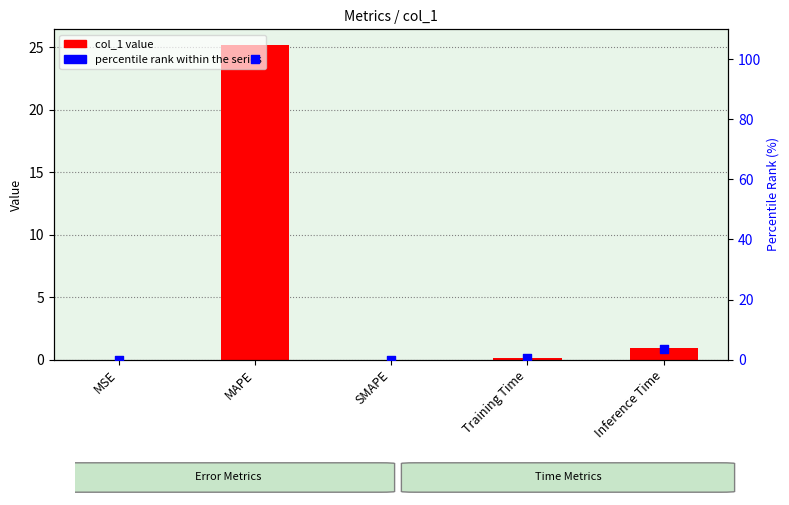

Which series has the largest total across all categories?

percentile rank